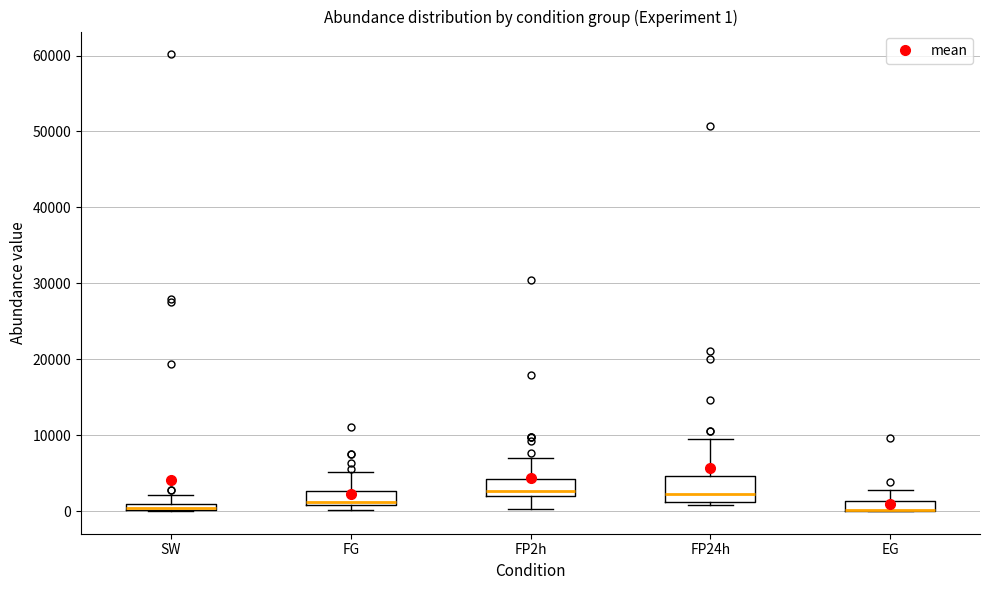

Which box is the tallest, from its lower edge to its upper edge?

FP24h